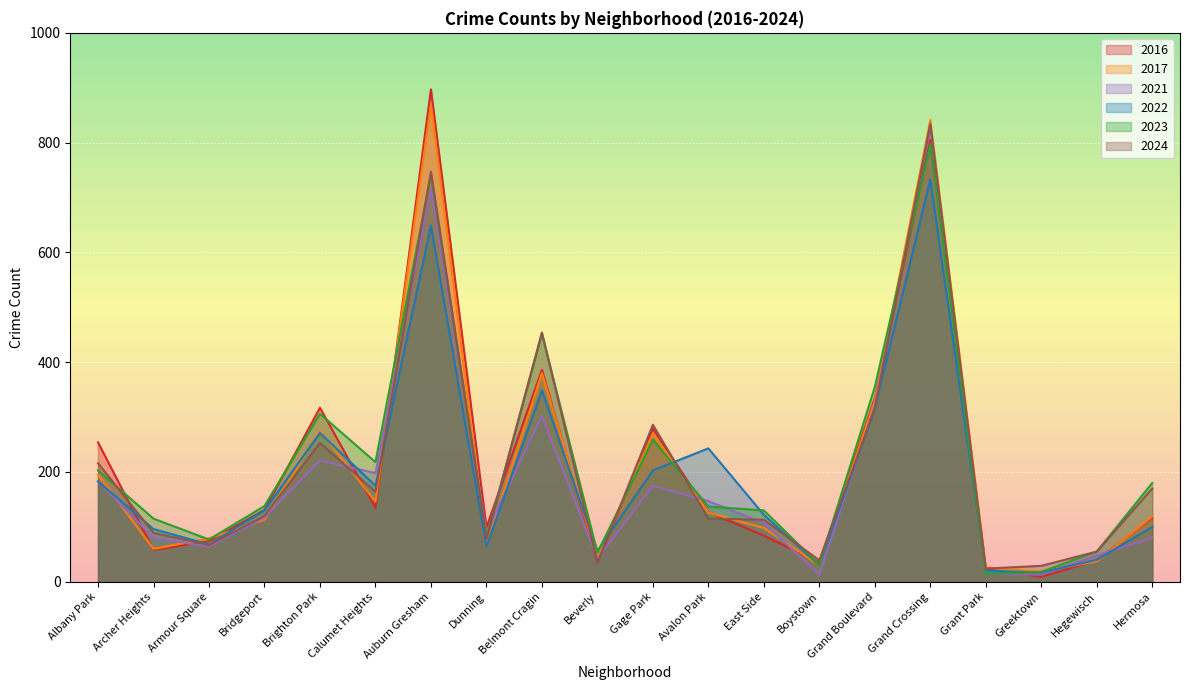

At which category does 2024 reach its first local valley?

Armour Square